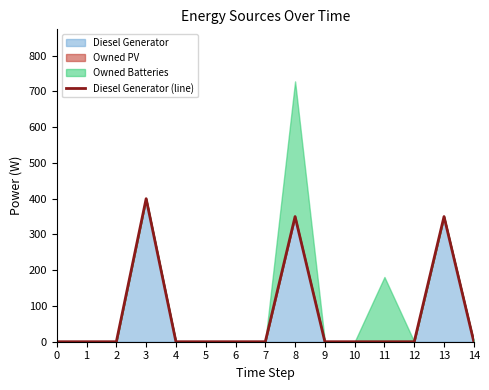

Rank the categories by value from highest to lowest.

3, 8, 13, 0, 1, 2, 4, 5, 6, 7, 9, 10, 11, 12, 14